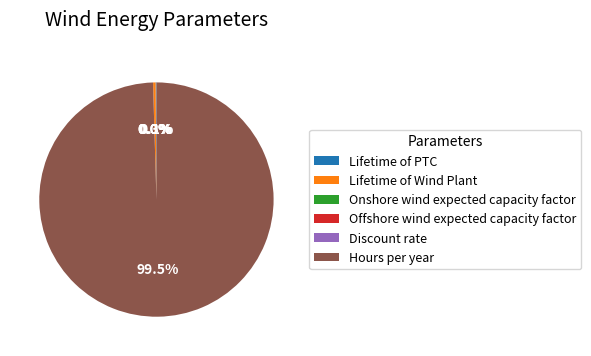

Is there any slice that represents more than half of the pie?

Yes